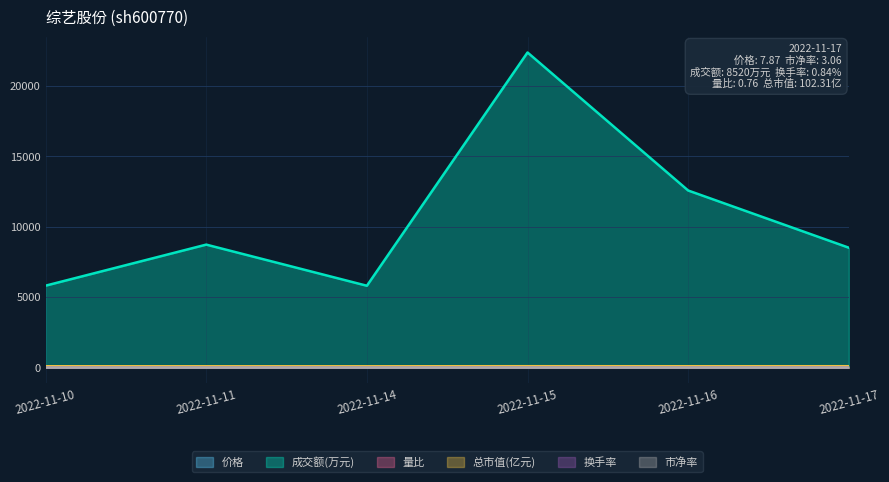

At which category is the sum across all series the highest?

2022-11-15